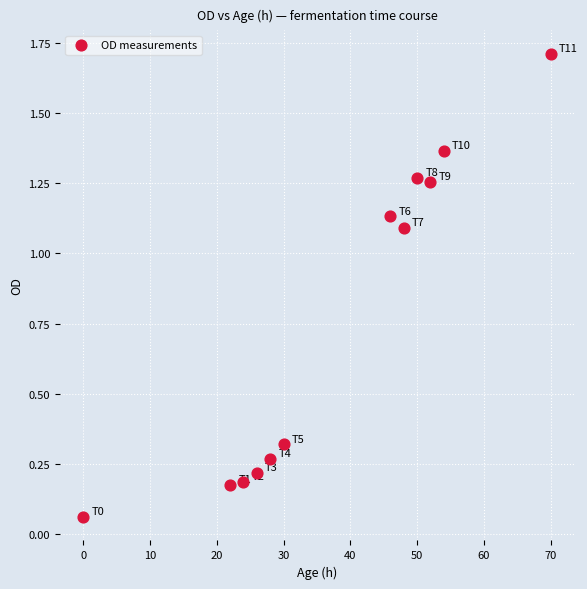

What is the average X value?

37.5